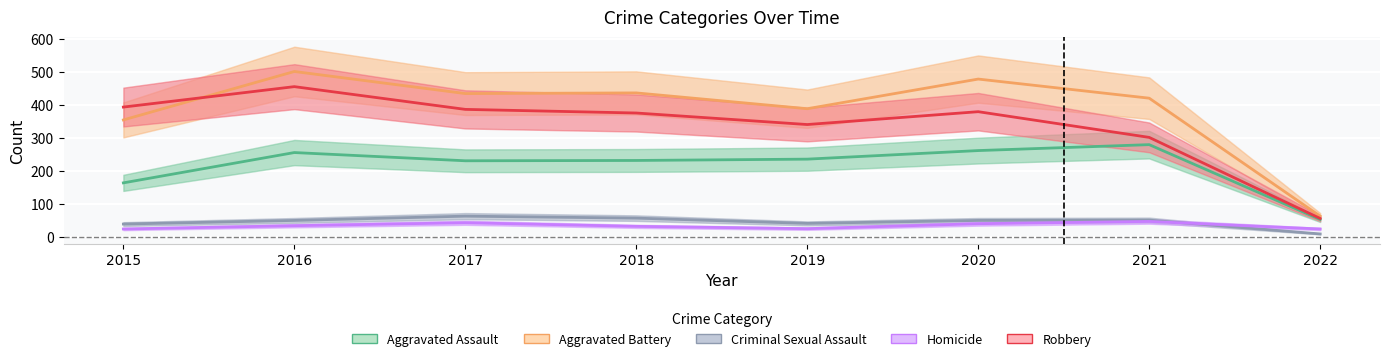

Reading left to right, list all the values displayed in this chart.

Aggravated Assault: 163	255	230	231	235	261	279	52
Aggravated Battery: 354	501	434	436	388	478	420	62
Criminal Sexual Assault: 38	49	62	56	40	49	50	8
Homicide: 23	33	42	31	24	39	46	23
Robbery: 393	455	386	375	340	379	301	55